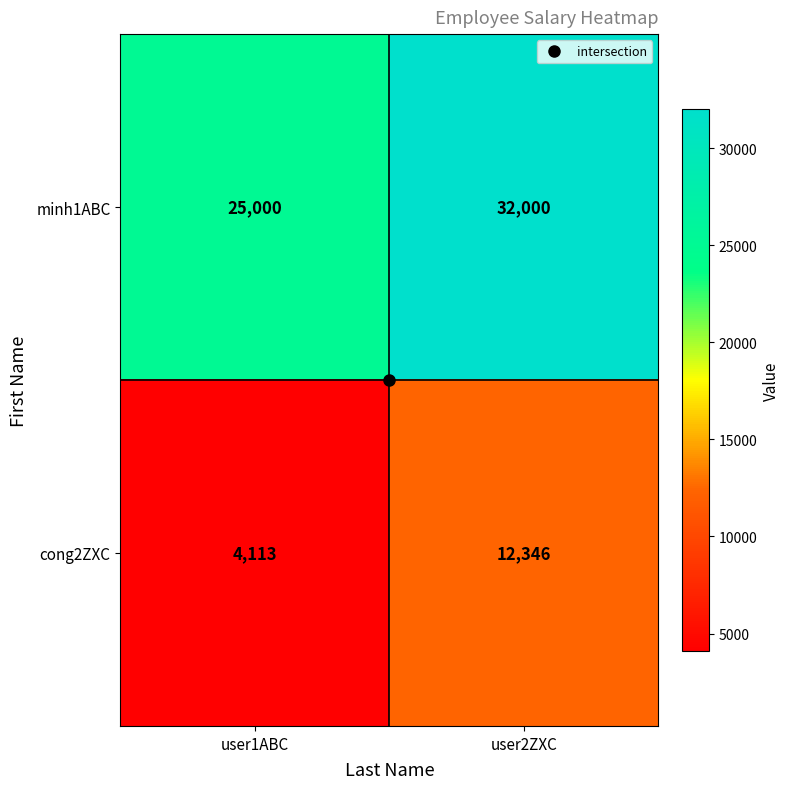

What is the sum of the minh1ABC values at user1ABC and user2ZXC?

57000